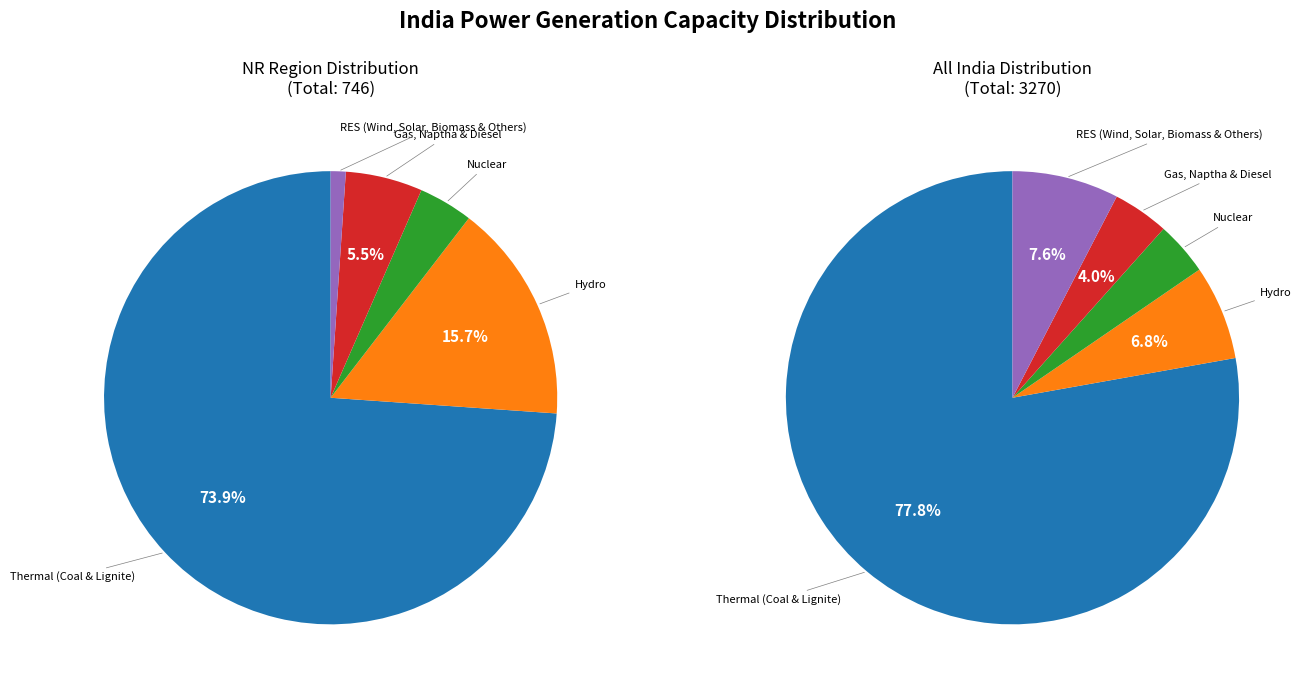

Rank the series by their average value, from lowest to highest.

NR, Total